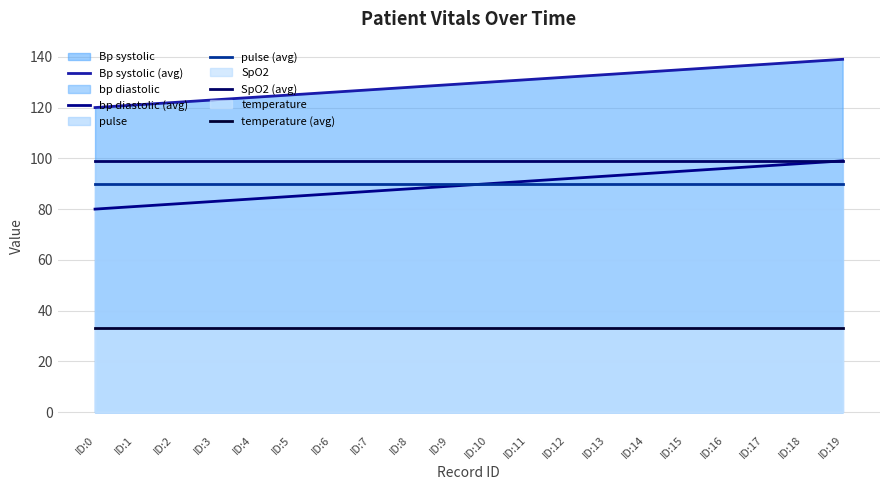

What value does the bp diastolic (avg) series have at ID:17, to the nearest 5?

95